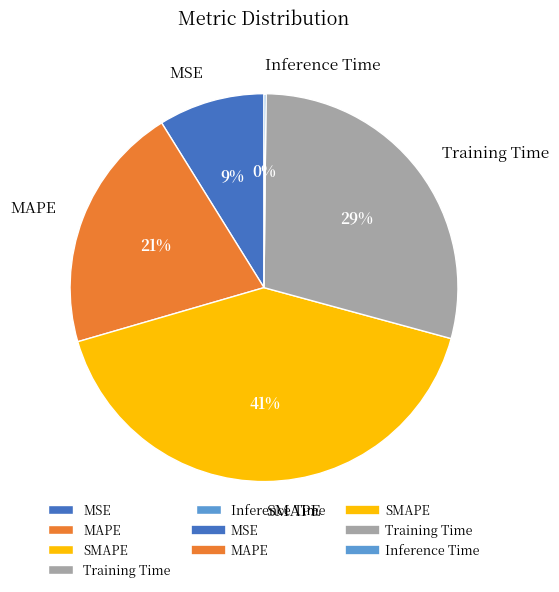

Which has a higher value, MSE or MAPE?

MAPE